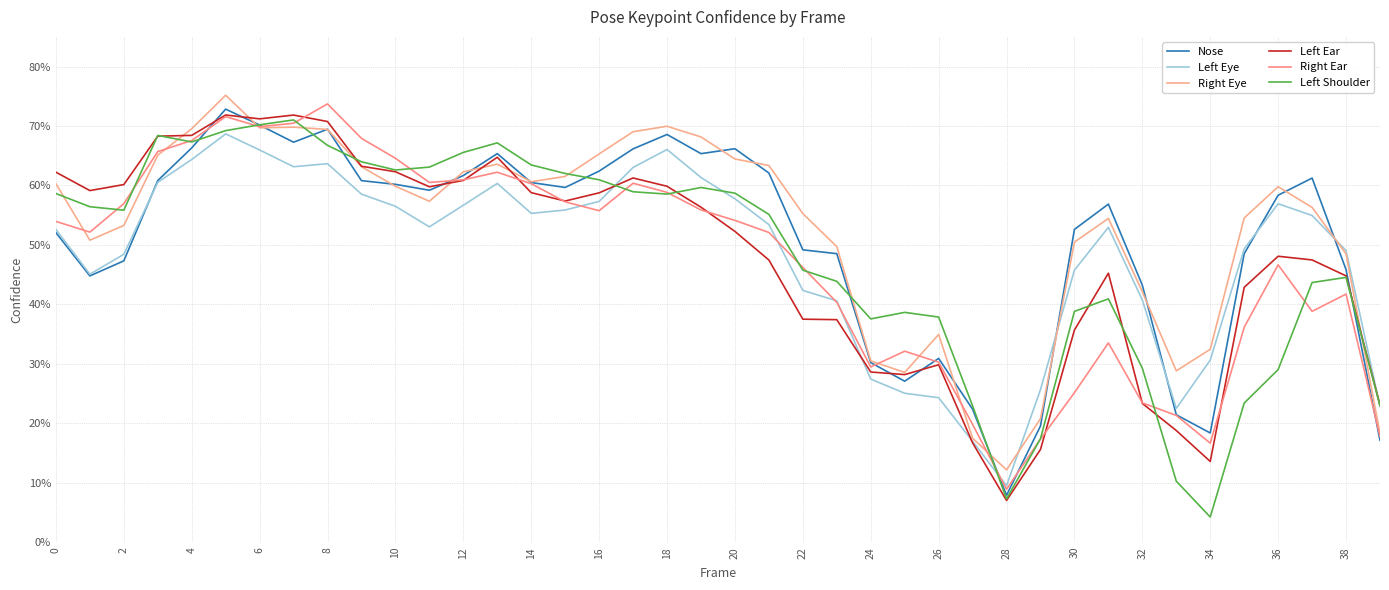

Does the chart display data point markers on the line(s)?

No